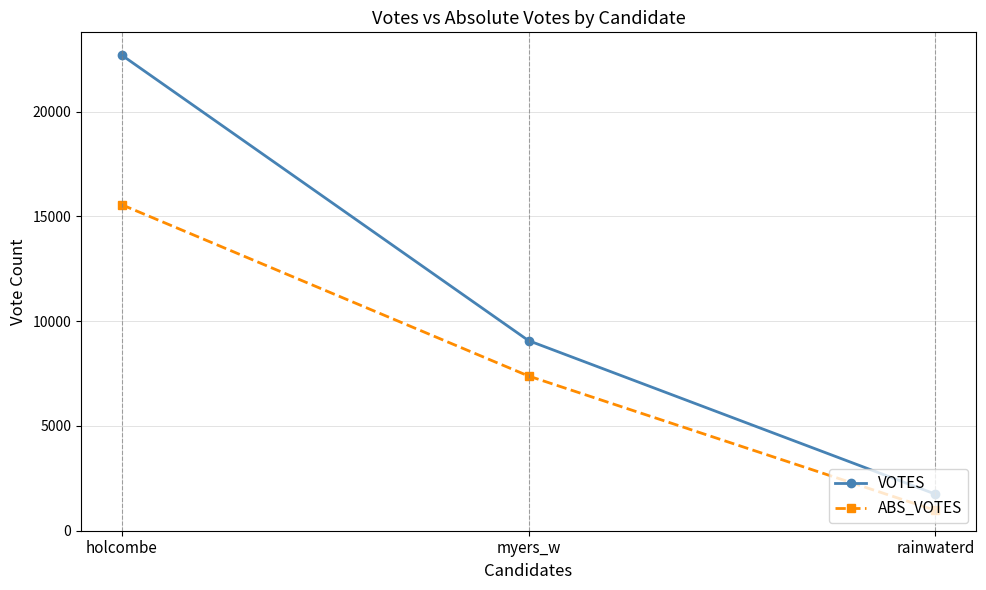

Which category has the lowest value in the ABS_VOTES series?

rainwaterd